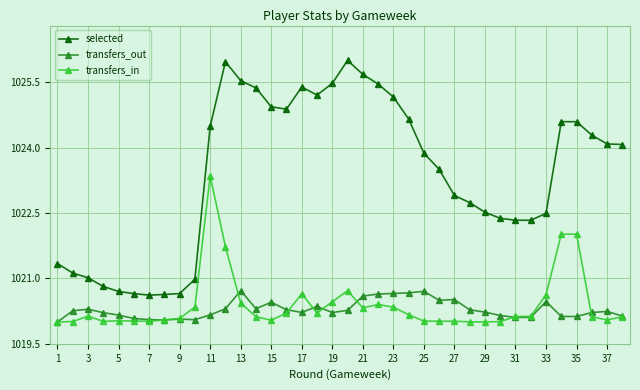

Which series has the widest spread of values?

selected